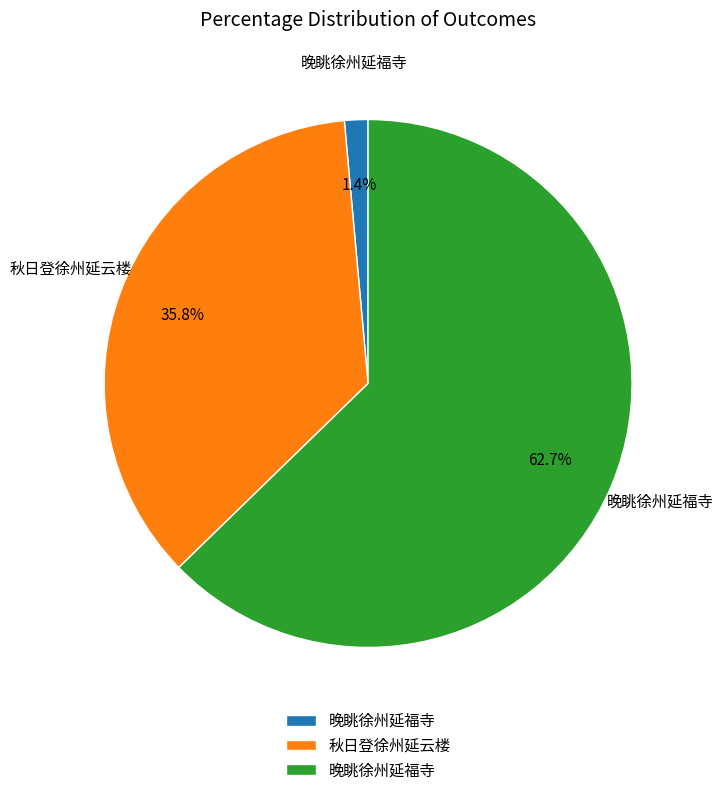

To the nearest percent, what is the average slice percentage?

33%